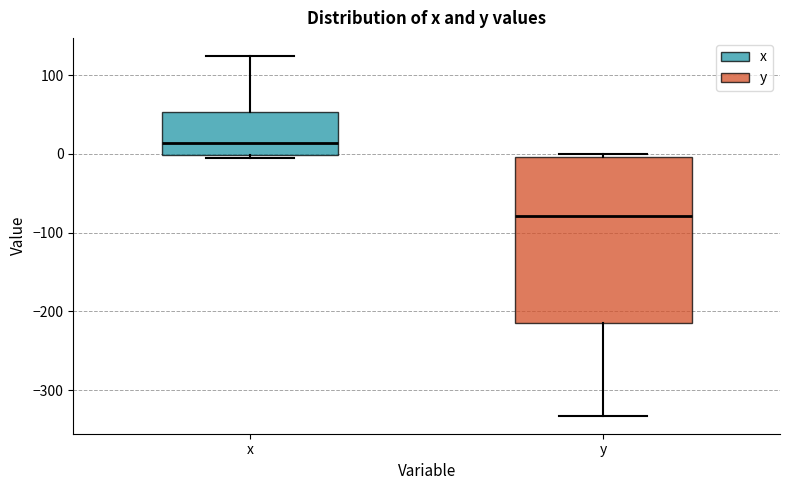

Reading left to right, transcribe this box plot: for each box, give where its median line is, the range the box spans, and where its two whiskers end, as read against the y-axis. The values are not printed on the chart, so give them approximately, as read against the axis.

x: median 10, box 0 to 50, whiskers -10 to 120
y: median -80, box -210 to 0, whiskers -330 to 0 (just above the box's upper edge)